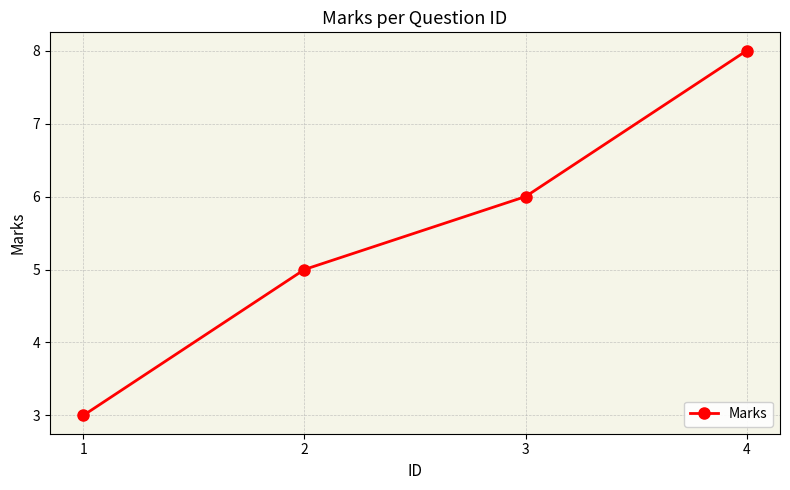

The chart shows a value of 8 at 4. True or false?

True